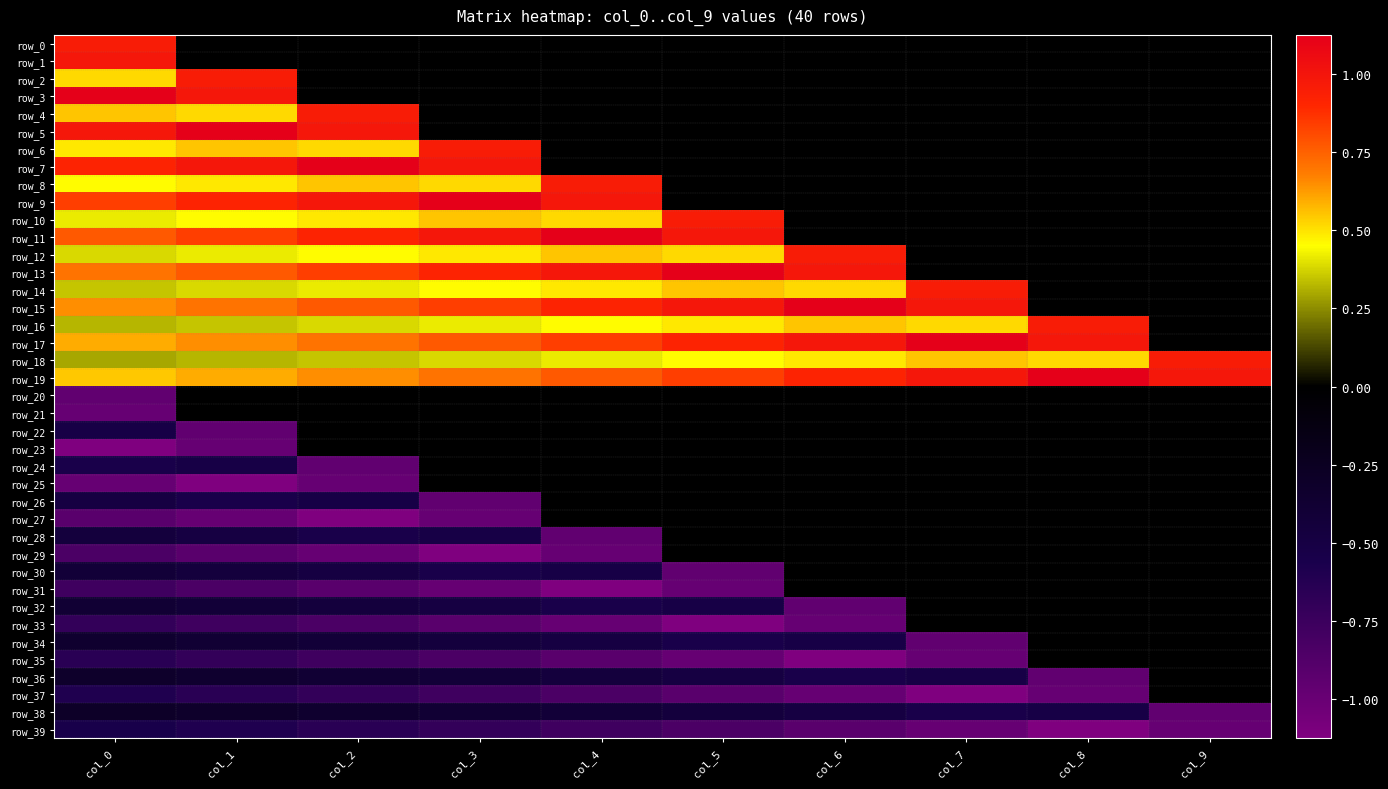

List the series in order of their peak value, highest first.

row_3, row_5, row_7, row_9, row_11, row_13, row_15, row_17, row_19, row_1, row_0, row_2, row_4, row_6, row_8, row_10, row_12, row_14, row_16, row_18, row_20, row_21, row_22, row_23, row_24, row_25, row_26, row_27, row_28, row_29, row_30, row_31, row_32, row_33, row_34, row_35, row_36, row_37, row_38, row_39